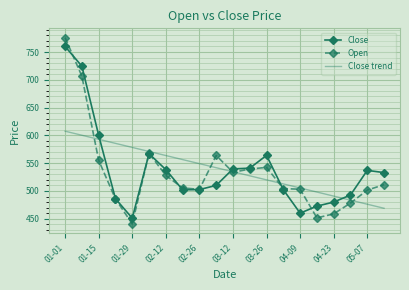

What is the highest value of the Open series?

775.9